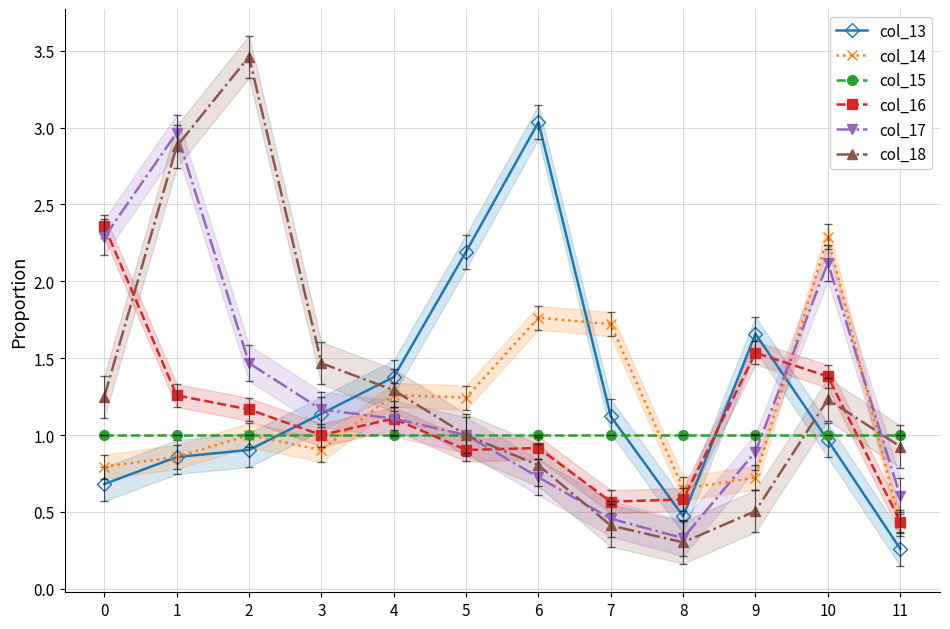

What is the difference between the maximum and second lowest values in the col_13 series?

2.6